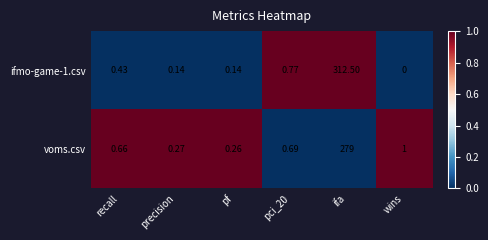

Is the value of ifmo-game-1.csv at ifa greater than the value of voms.csv at pci_20?

Yes